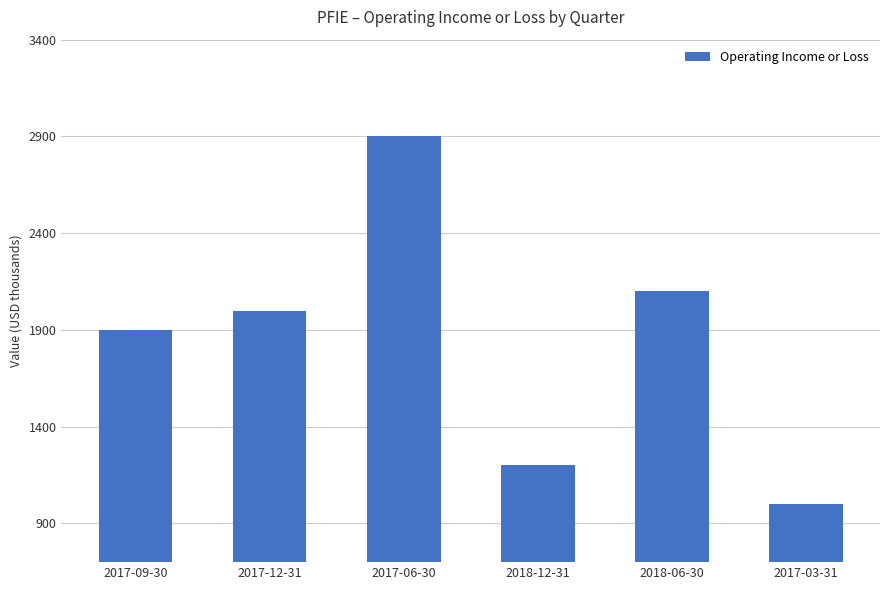

What is the label of the 4th bar from the right?

2017-06-30